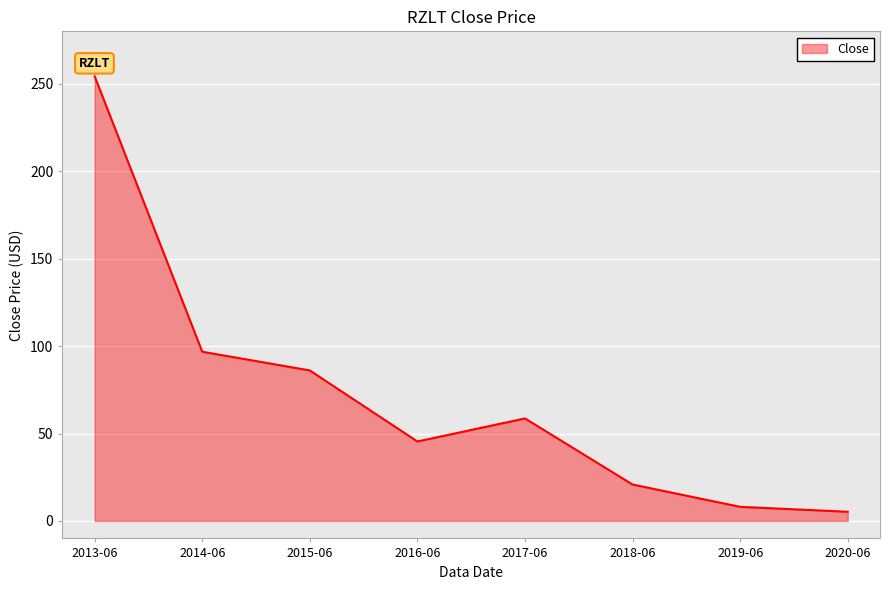

The value at 2019-06 is 8.1. True or false?

True